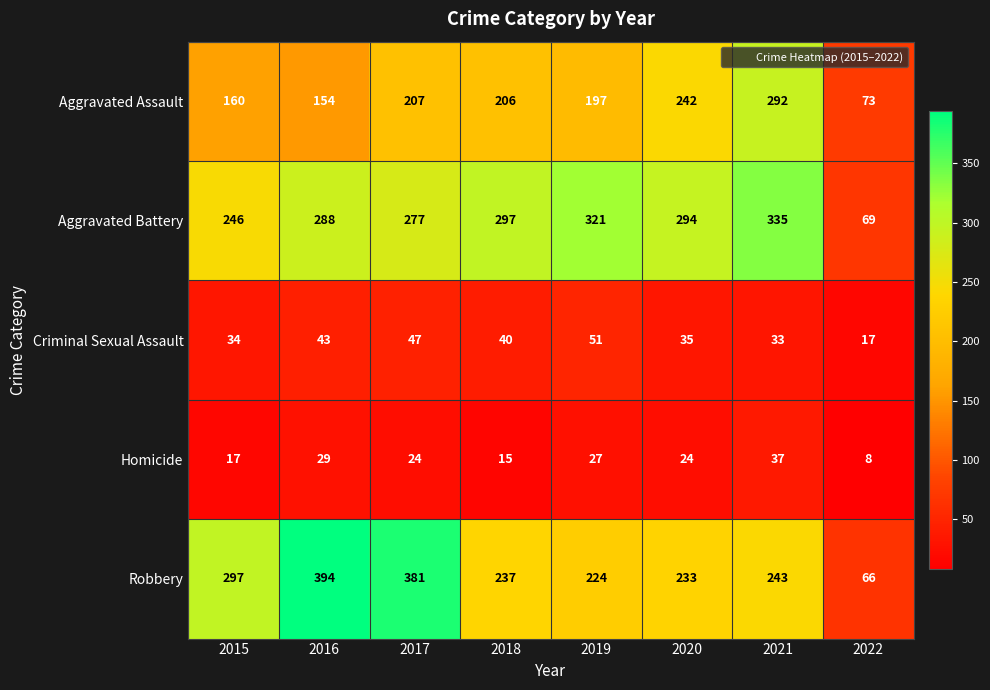

Rank the series at 2018 from lowest to highest value.

Homicide, Criminal Sexual Assault, Aggravated Assault, Robbery, Aggravated Battery